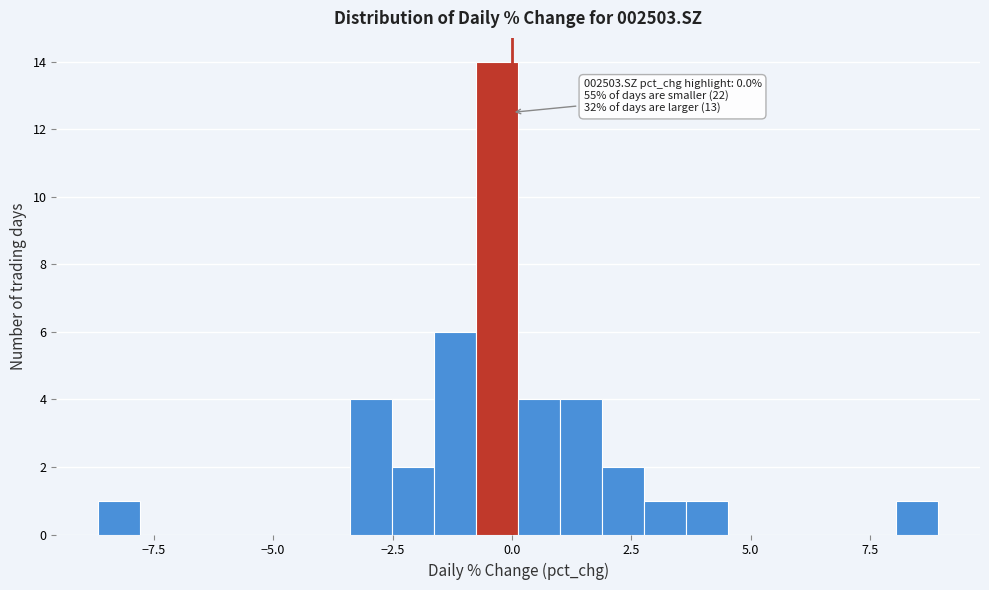

Around what value on the x-axis is the tallest bar? Give the approximate position of its centre, as read against the axis.

-0.5